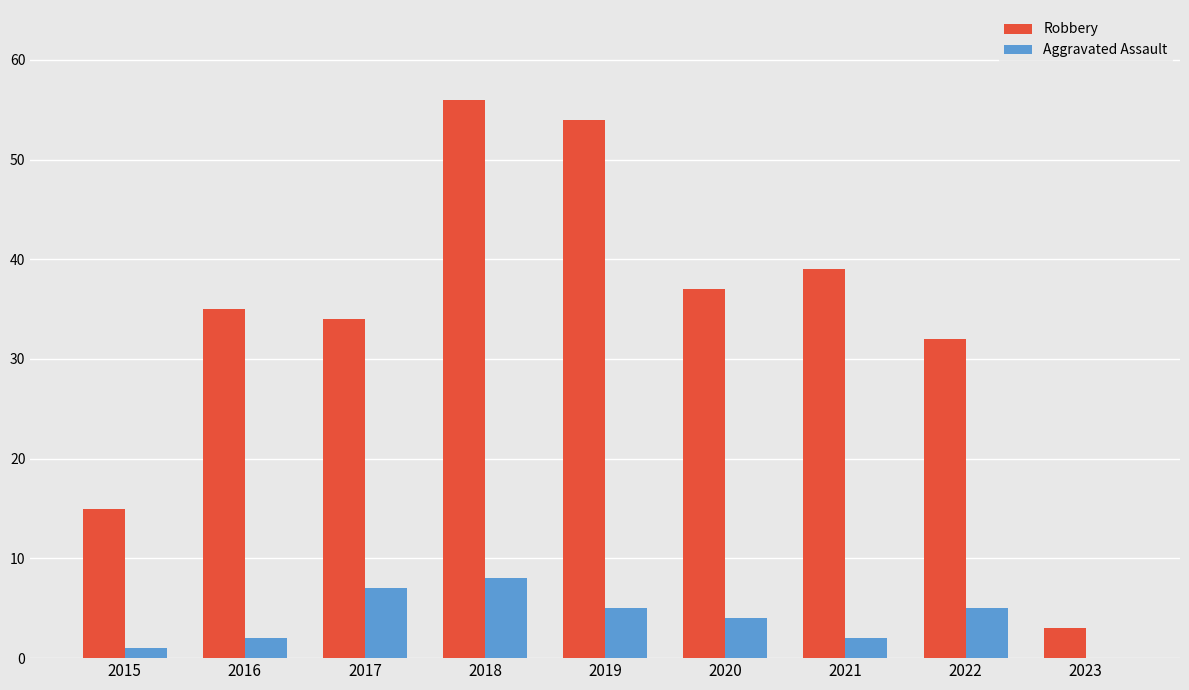

Where is Robbery nearest to the value 29?

2022